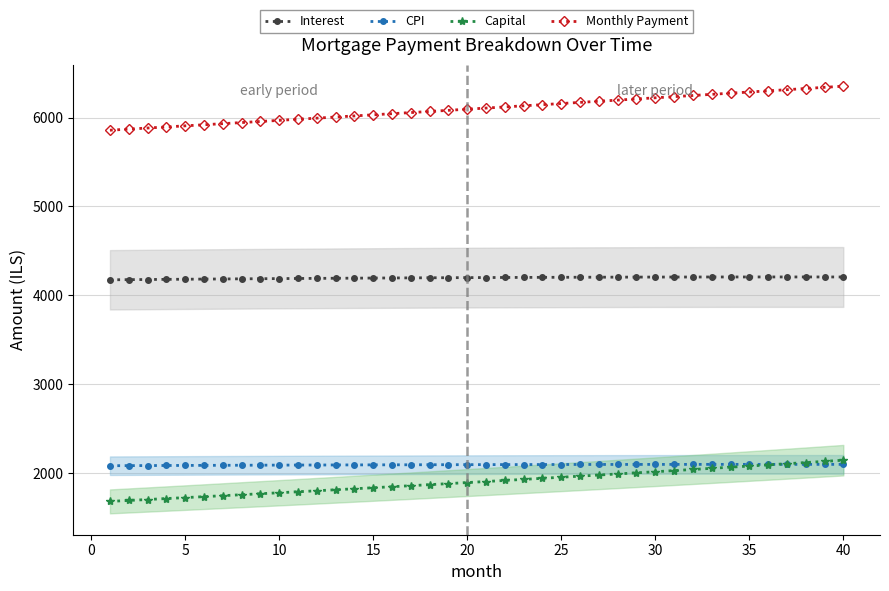

Which series has the largest total across all categories?

Monthly Payment